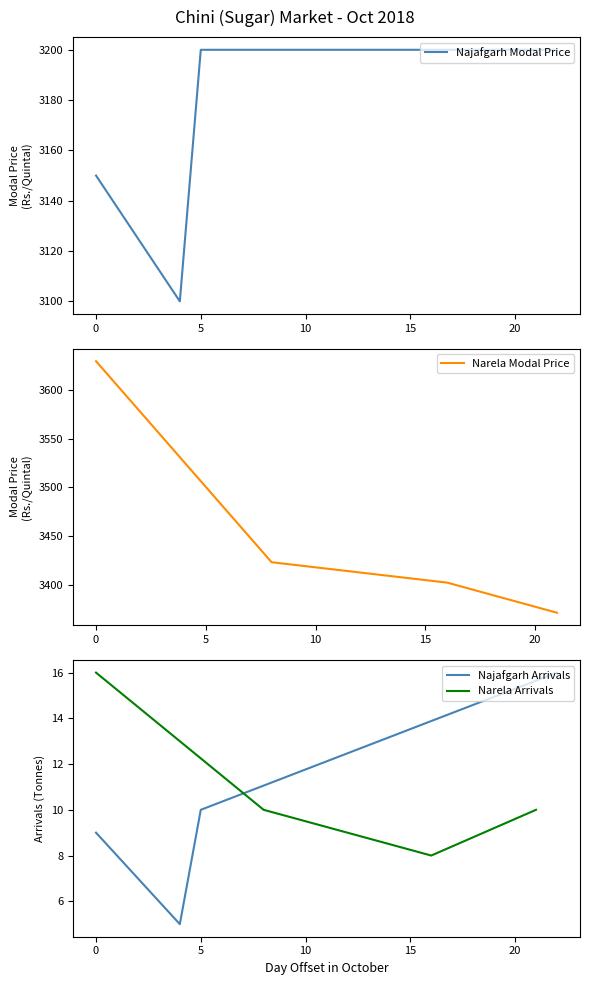

Is this an area chart (filled region under the line)?

No